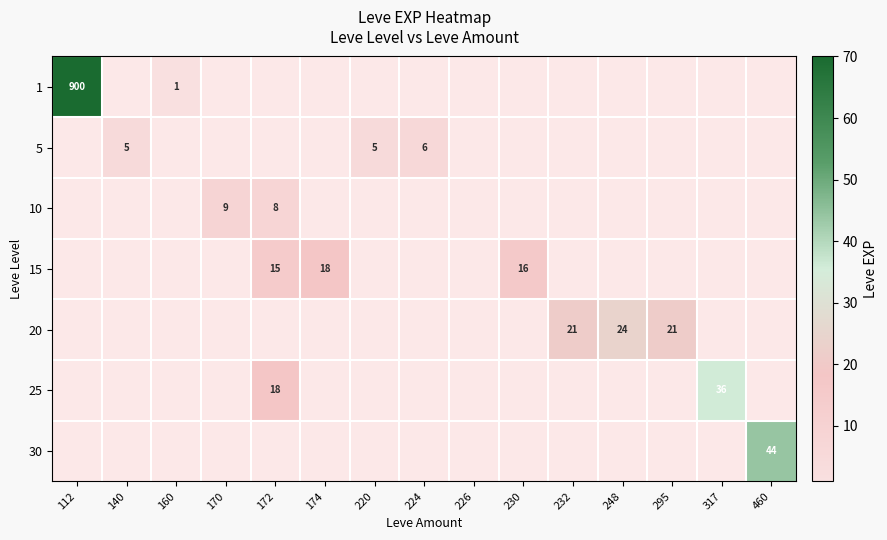

How many data points does each series have?

15